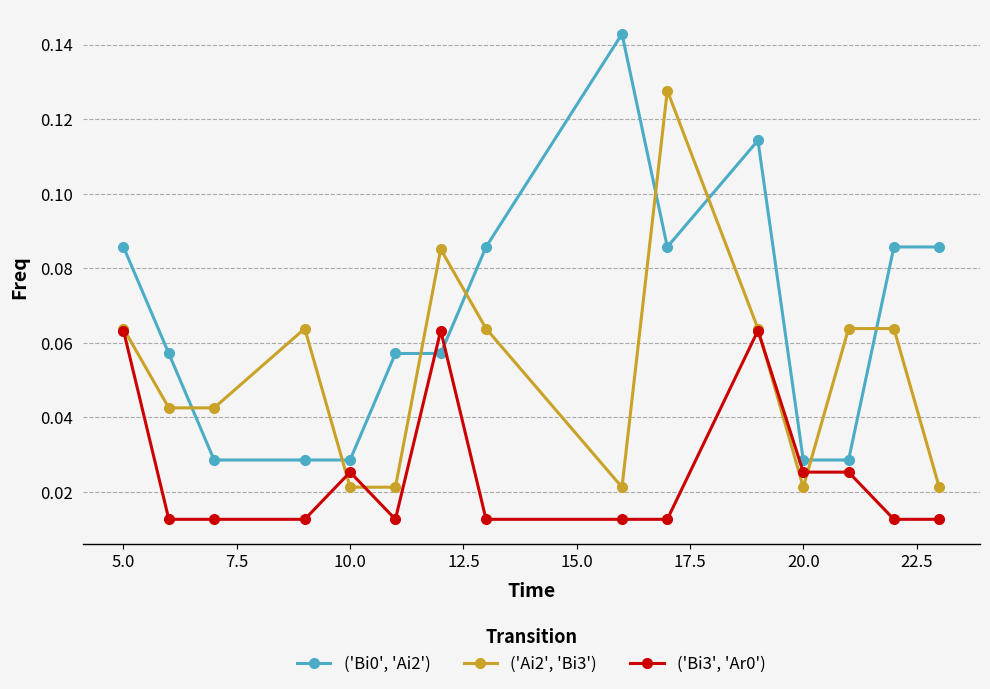

At how many categories does at least one series exceed 0?

15